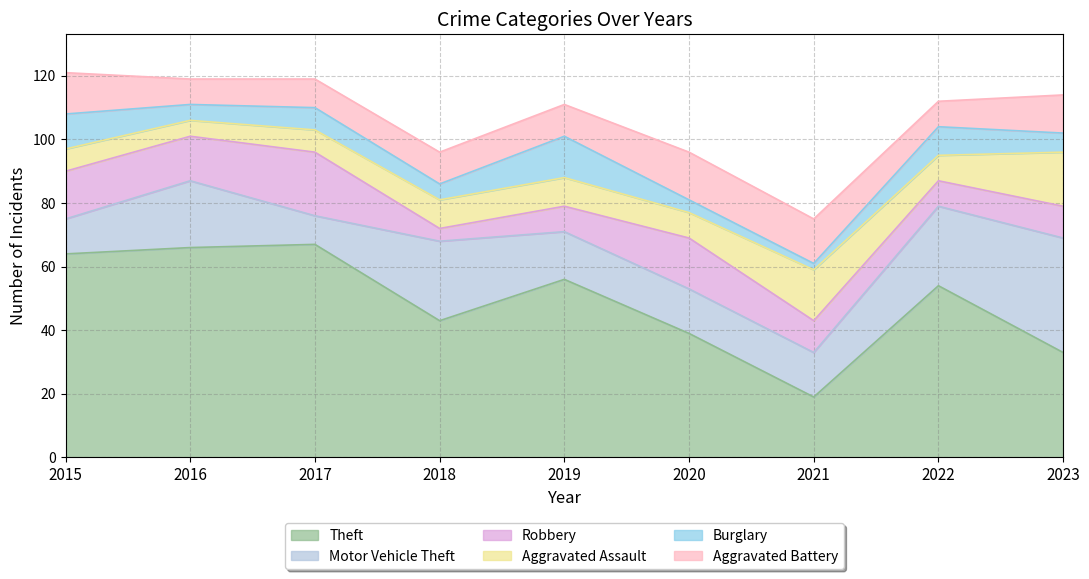

How many values in the Robbery series are below 10?

3